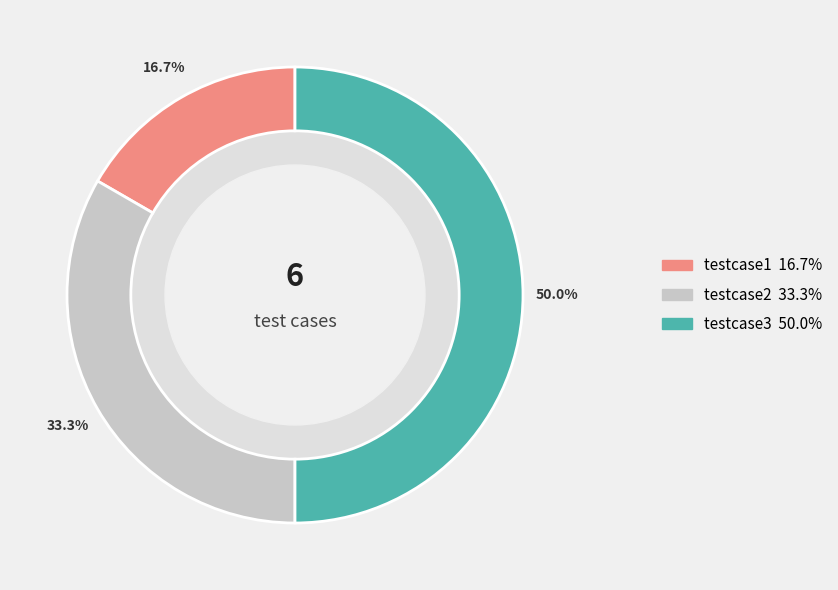

How much of the chart is everything except testcase3?

50.0%